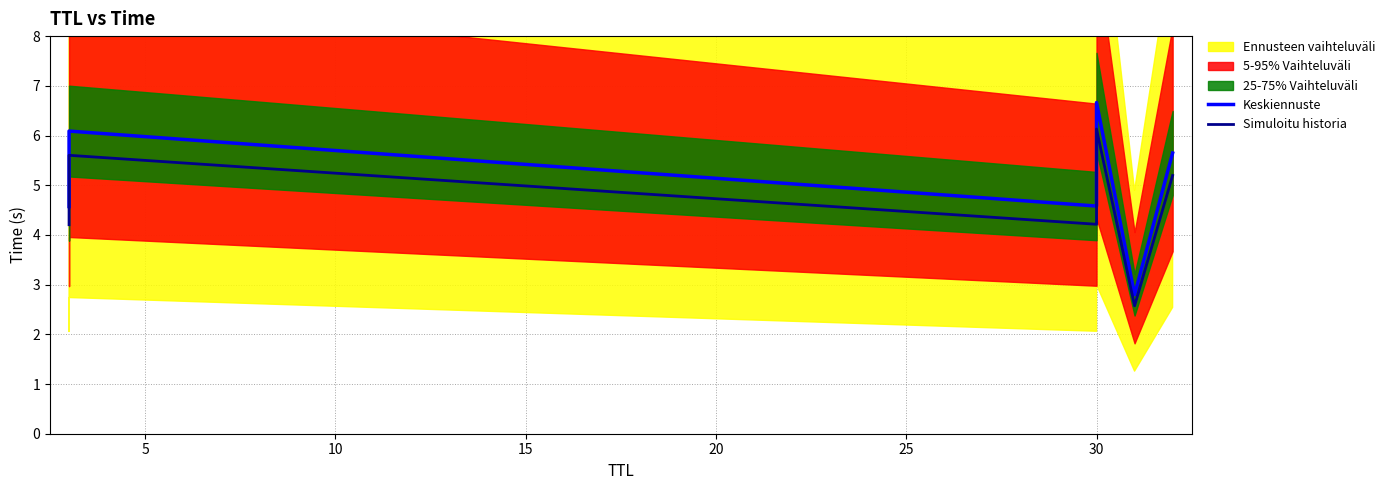

The Keskiennuste series shows 3.8 at 20. True or false?

False